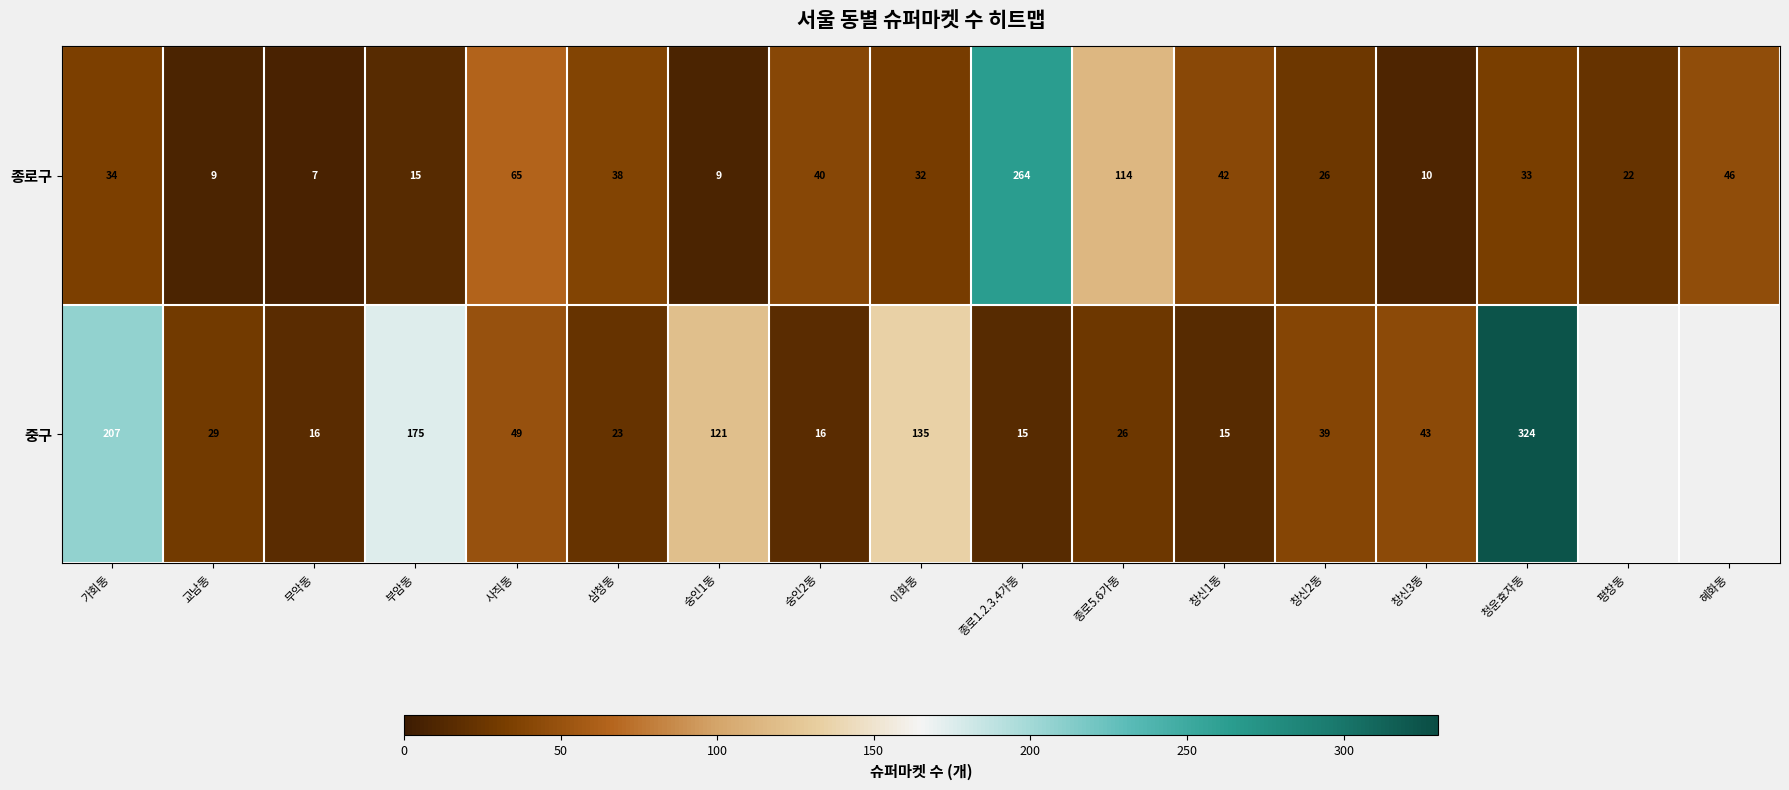

Where does the 종로구 series first go above 33?

가회동